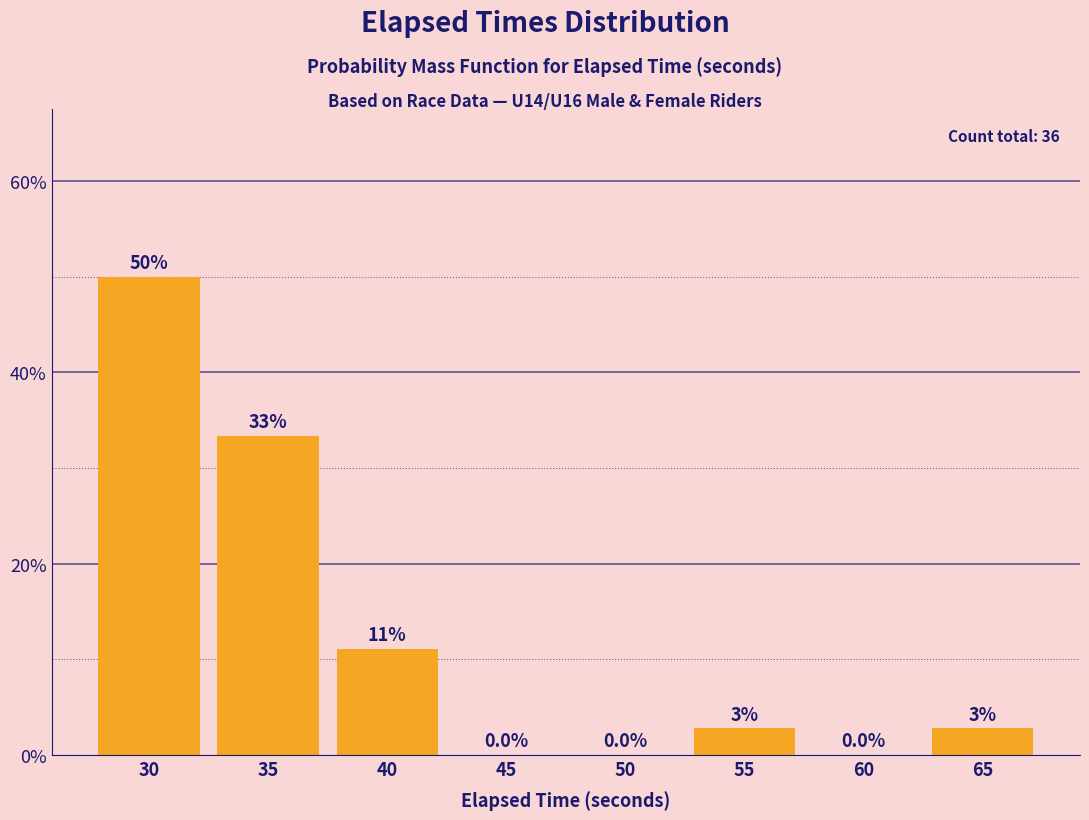

Where is the data nearest to the value 25?

35